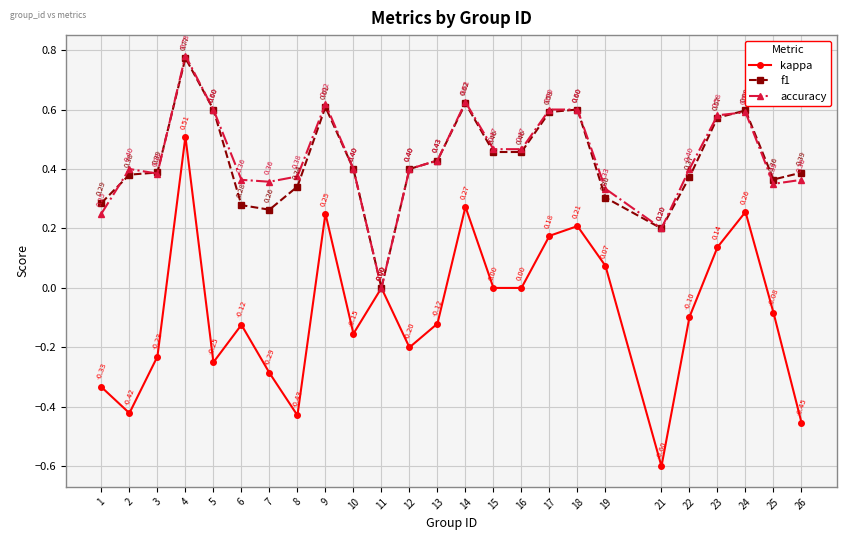

At which category is the sum across all series the highest?

4